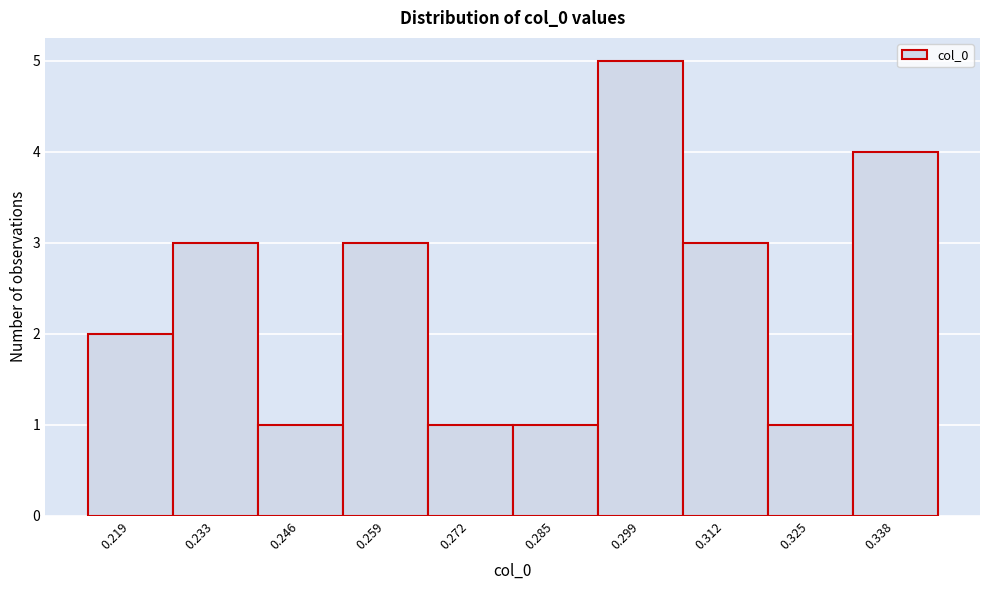

Reading left to right, transcribe this chart: for each bar, give the range it covers on the x-axis and its height. Neither the bar edges nor the heights are printed on the chart, so give them approximately, as read against the axes.

0.212 to 0.226: 2
0.226 to 0.240: 3
0.240 to 0.252: 1
0.252 to 0.266: 3
0.266 to 0.278: 1
0.278 to 0.292: 1
0.292 to 0.306: 5
0.306 to 0.318: 3
0.318 to 0.332: 1
0.332 to 0.344: 4